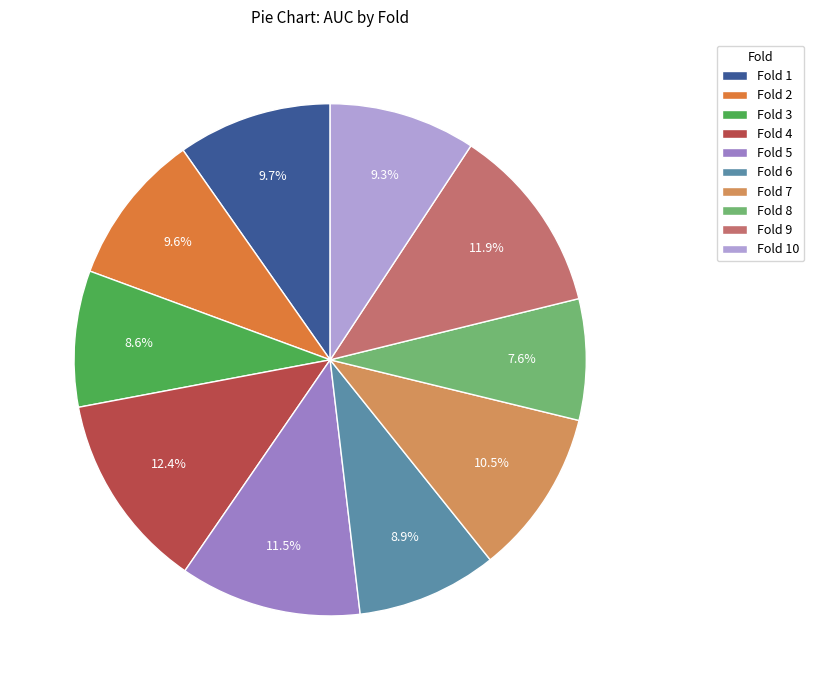

True or false: Fold 4 accounts for 18% of the total.

False